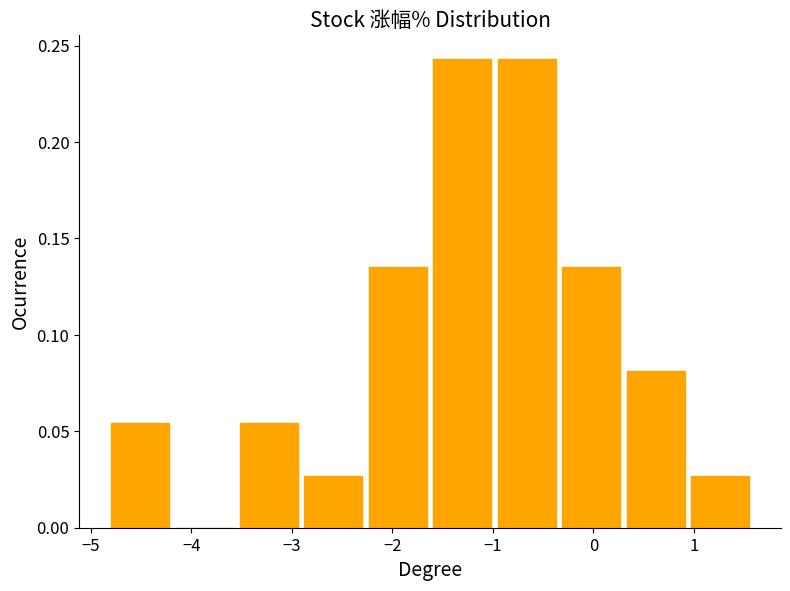

Reading left to right, transcribe this chart: for each bar, give the range it covers on the x-axis and its height. Neither the bar edges nor the heights are printed on the chart, so give them approximately, as read against the axes.

-4.8 to -4.2: 0.055
-4.2 to -3.5: 0
-3.5 to -2.9: 0.055
-2.9 to -2.3: 0.025
-2.3 to -1.6: 0.135
-1.6 to -1.0: 0.245
-1.0 to -0.3: 0.245
-0.3 to 0.3: 0.135
0.3 to 0.9: 0.080
0.9 to 1.6: 0.025